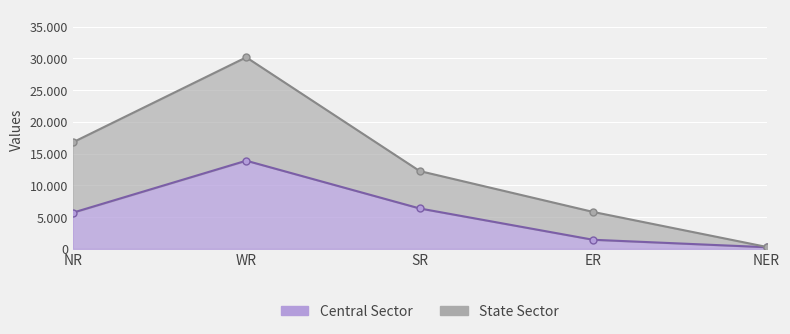

What is the approximate value of State Sector at WR, to the nearest 10?

30160